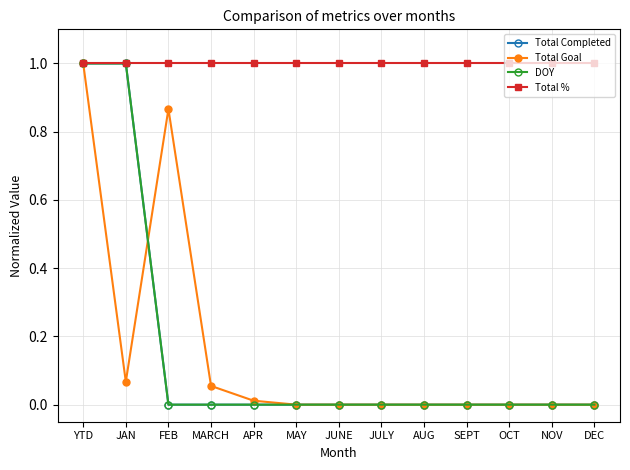

What is the highest value of the DOY series?

1.0